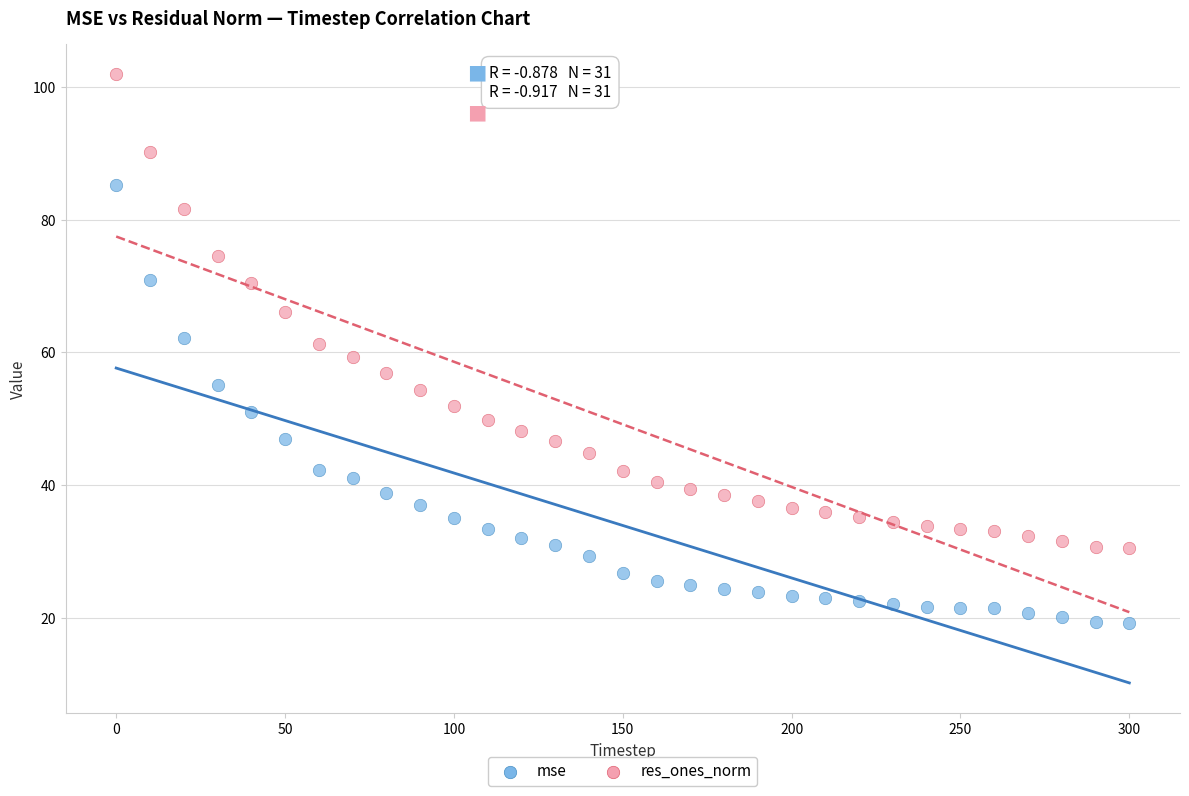

Which series reaches the maximum Y coordinate?

res_ones_norm